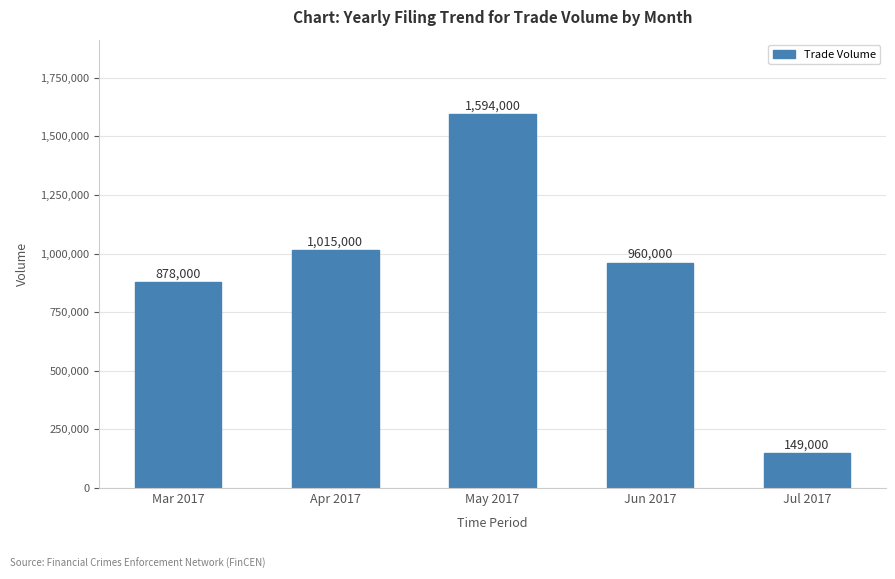

What is the label of the 5th bar from the right?

Mar 2017